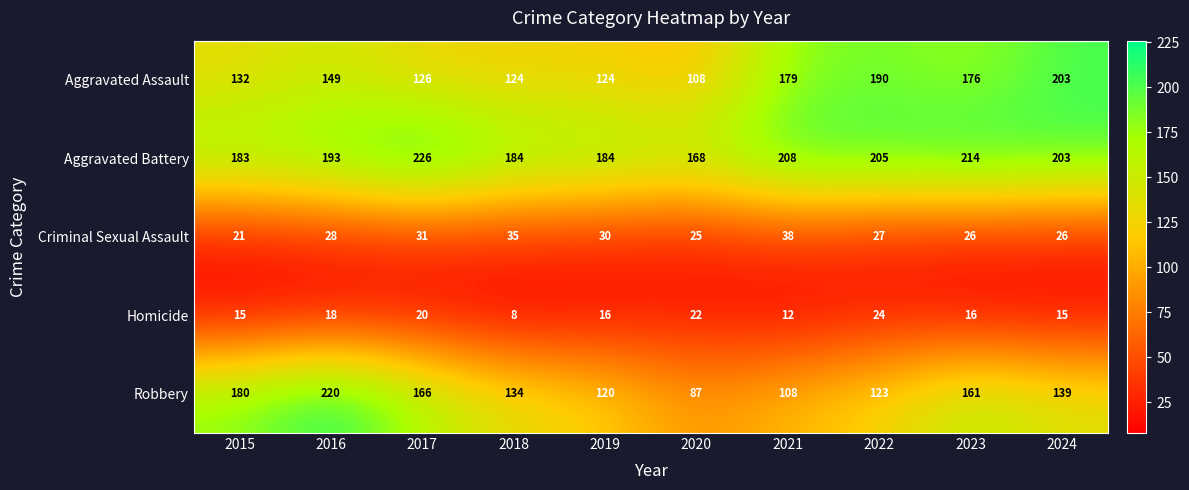

The Criminal Sexual Assault series shows 14 at 2021. True or false?

False